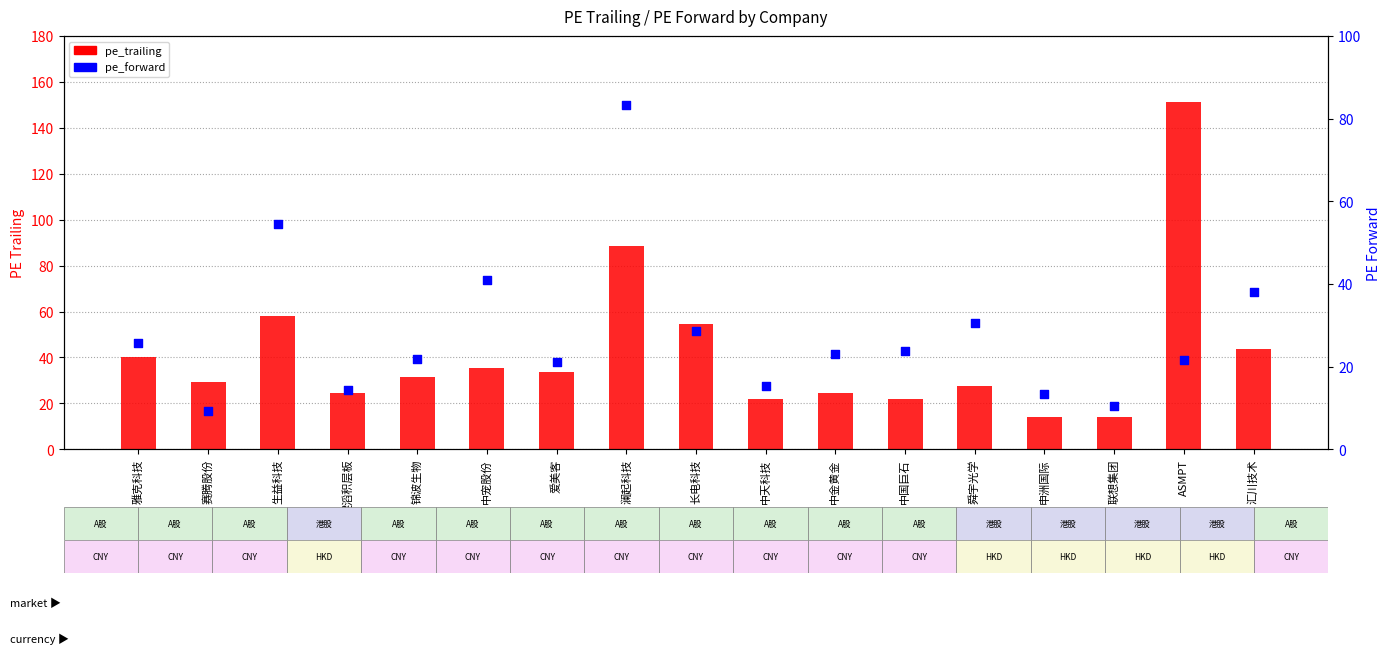

What is the total value across all series at 建滔积层板?

38.7